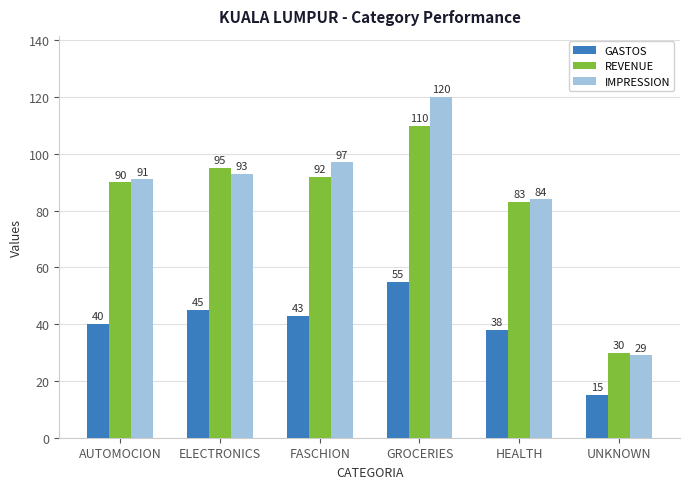

What is the label of the 2nd bar from the right?

HEALTH